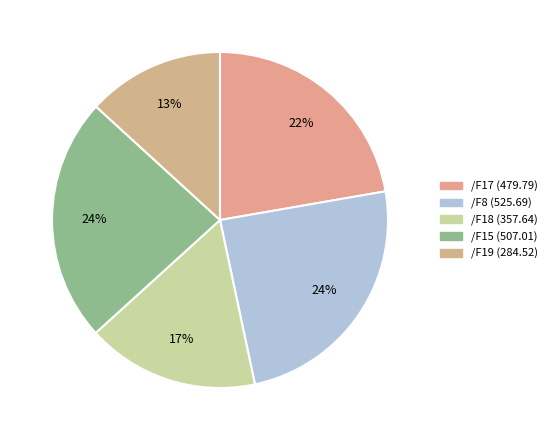

What percentage is the /F18 slice, to the nearest percent?

17%